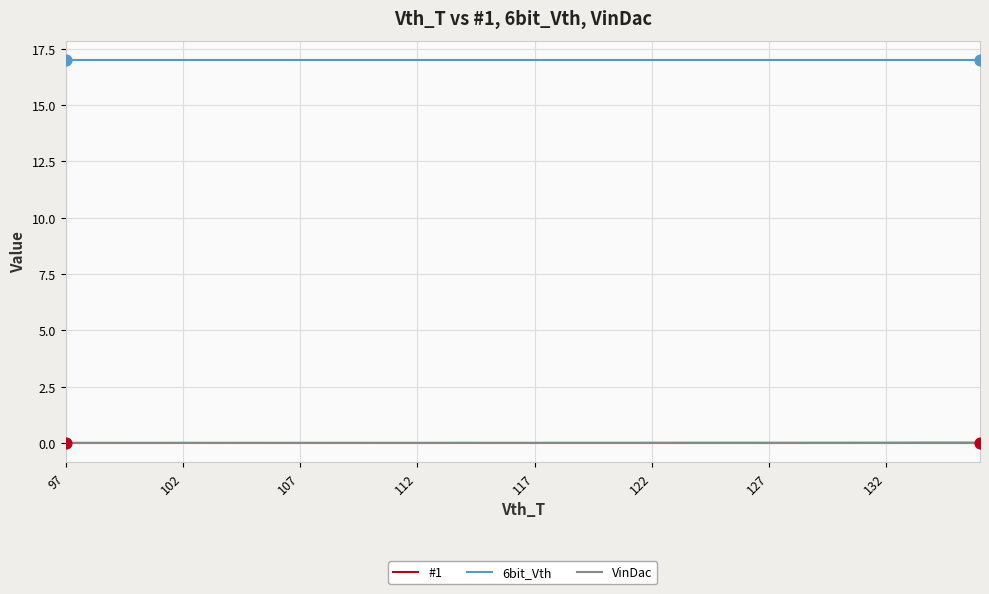

Which series has the largest range (max minus min)?

#1